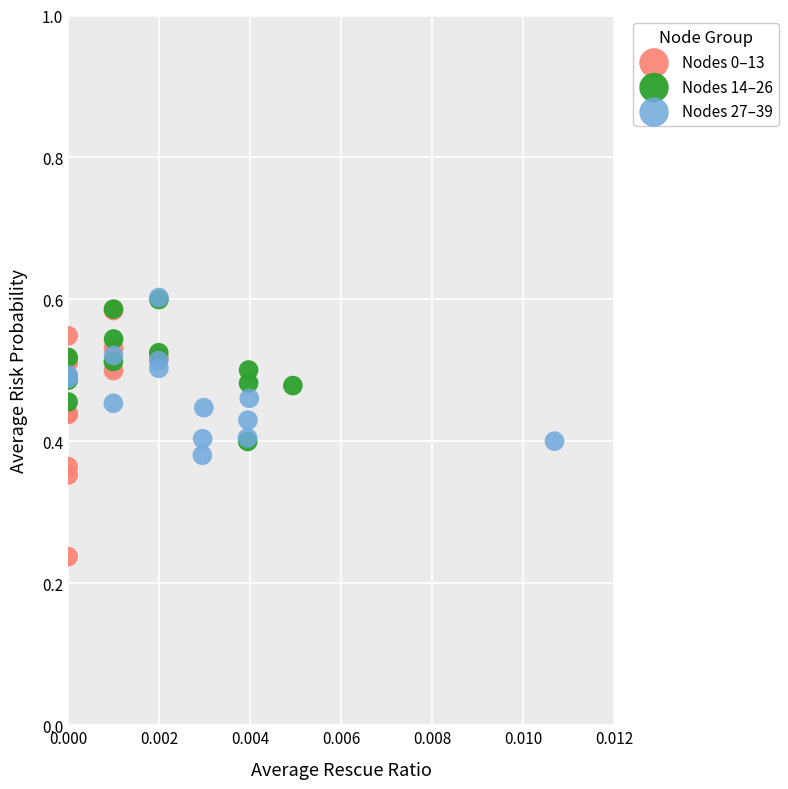

Which series has the widest spread of Y values?

Nodes 0–13